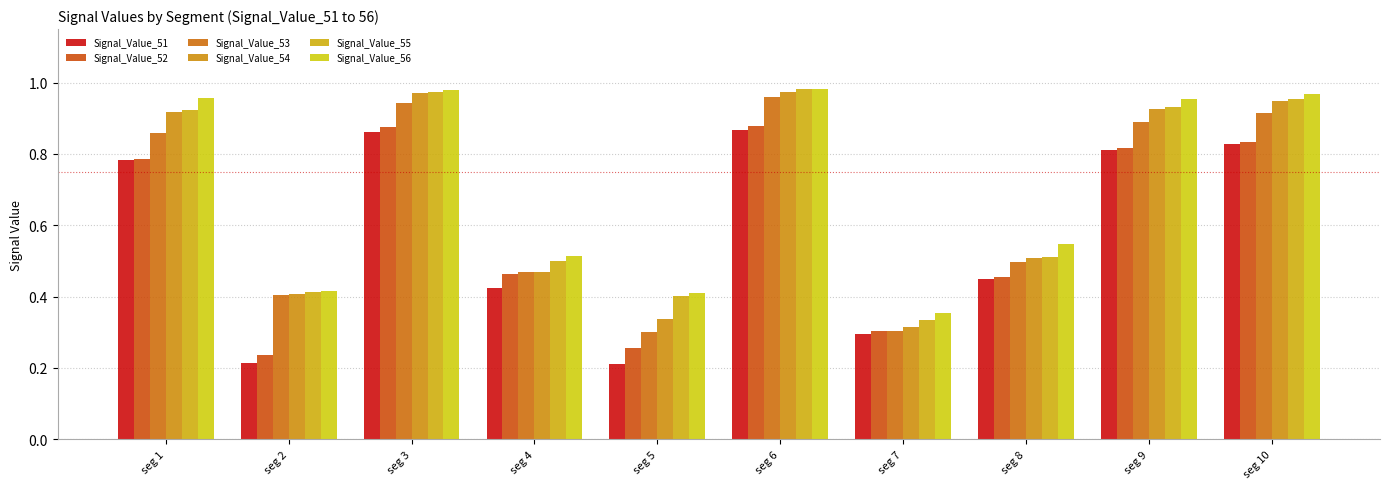

The Signal_Value_55 series shows 0.2 at seg 7. True or false?

False